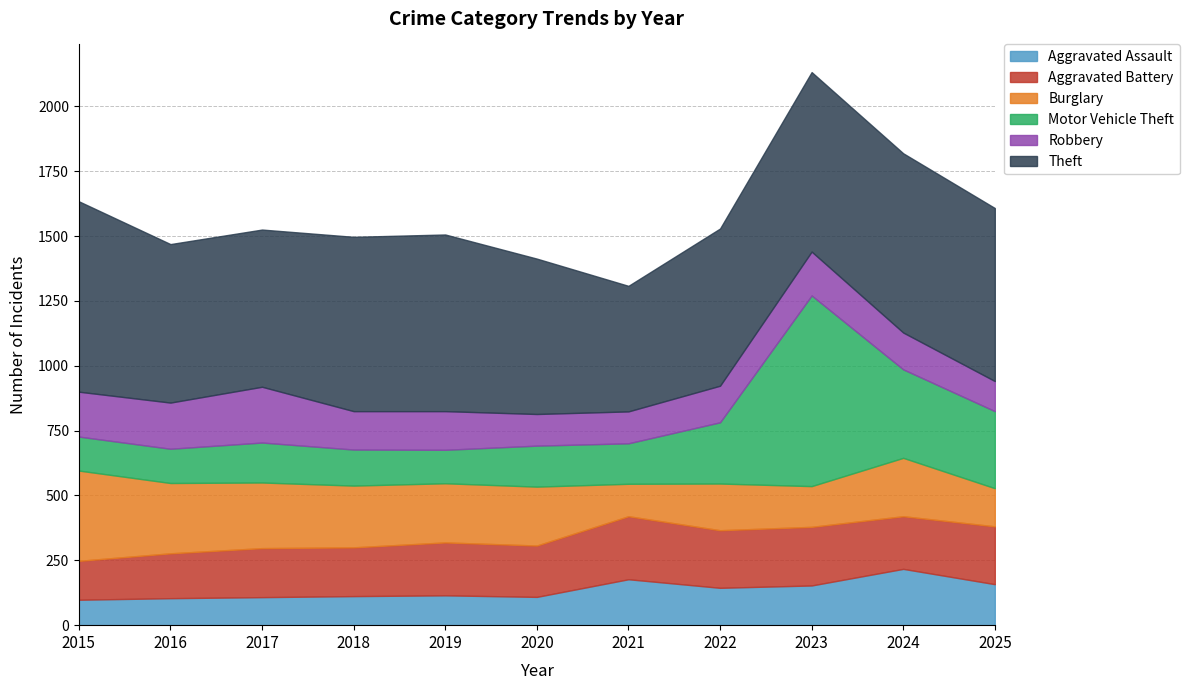

Is it true that Aggravated Battery equals 243 at 2021?

True